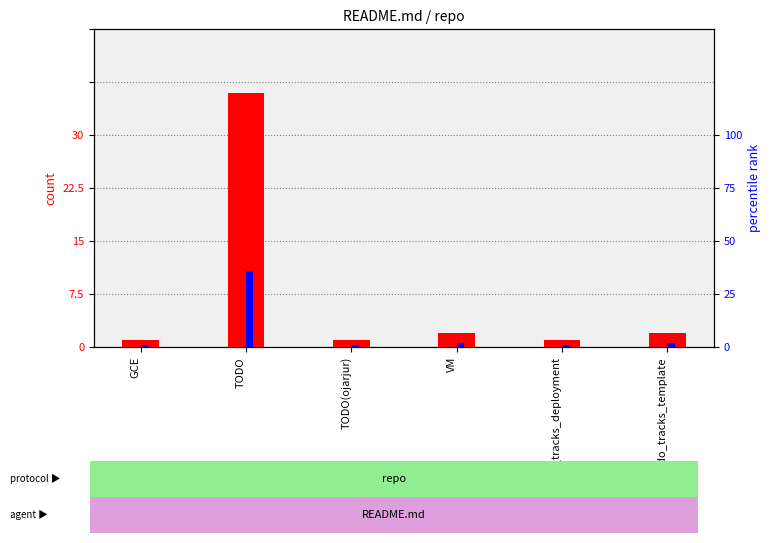

At which category is the sum across all series the highest?

TODO